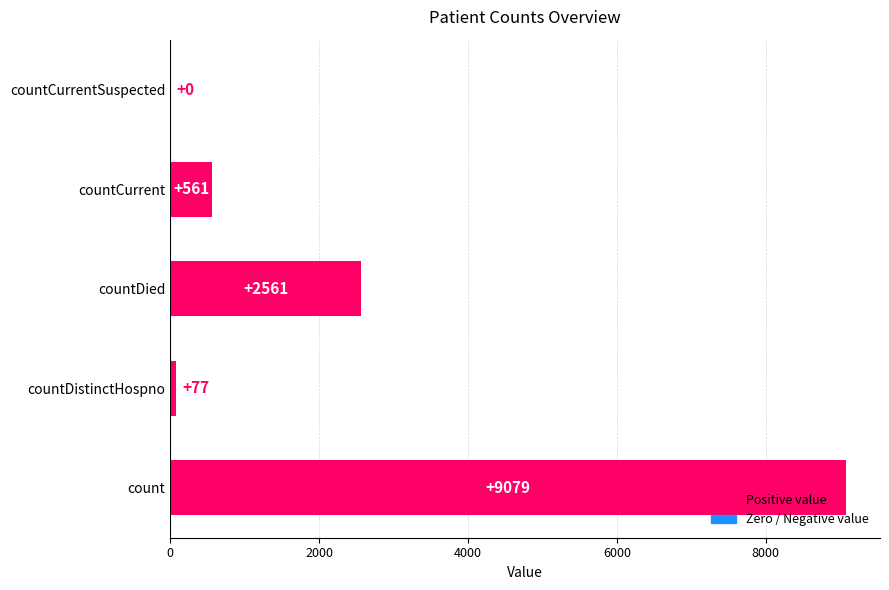

What is the maximum value shown in the chart?

9079